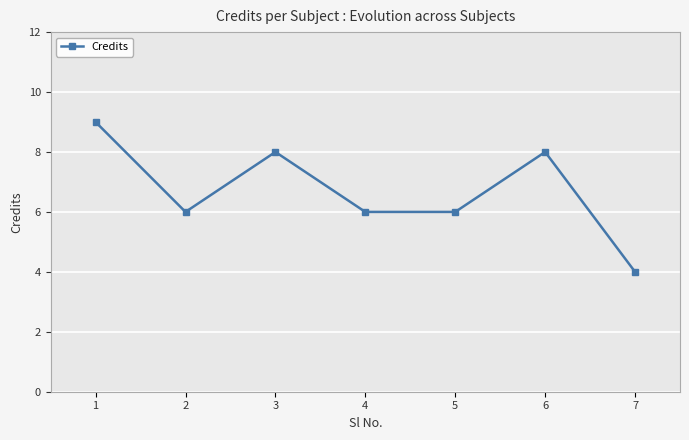

Which category has the highest value across all series?

1